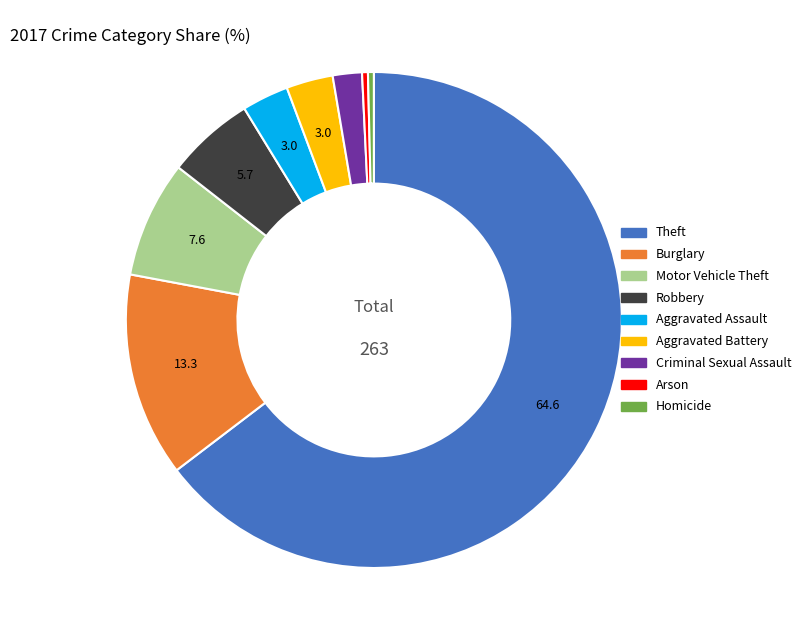

The Aggravated Assault slice represents 3% of the pie. True or false?

True